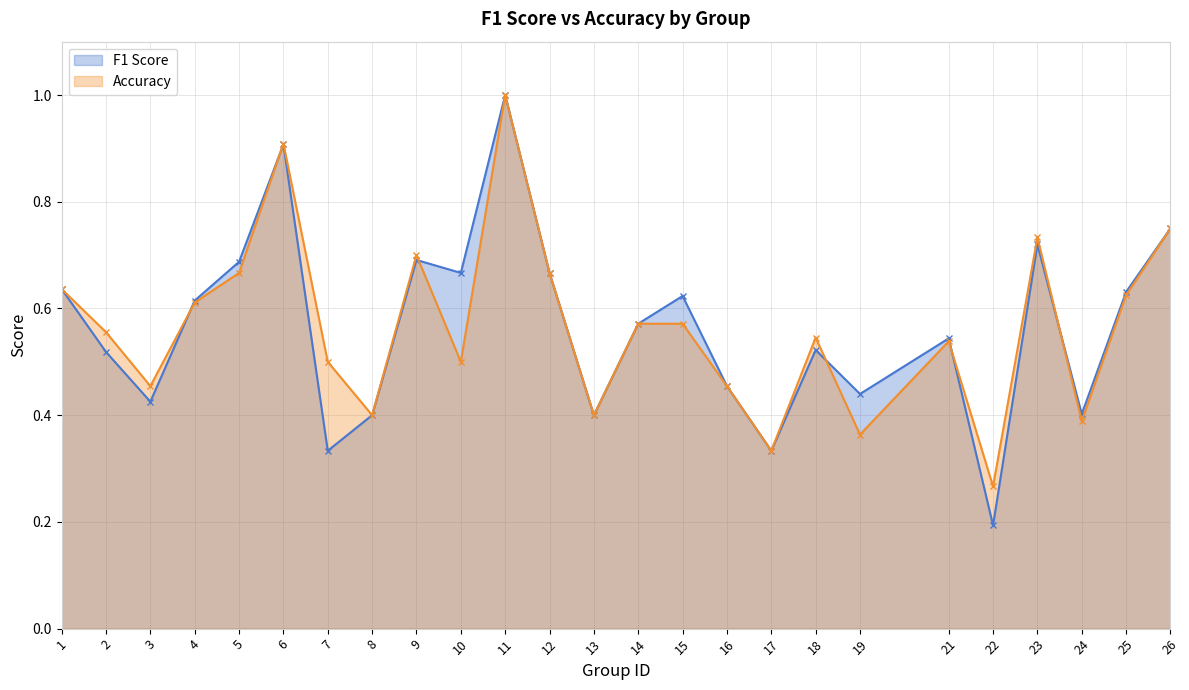

True or false: F1 Score has a value of 0.5 at 5.

False